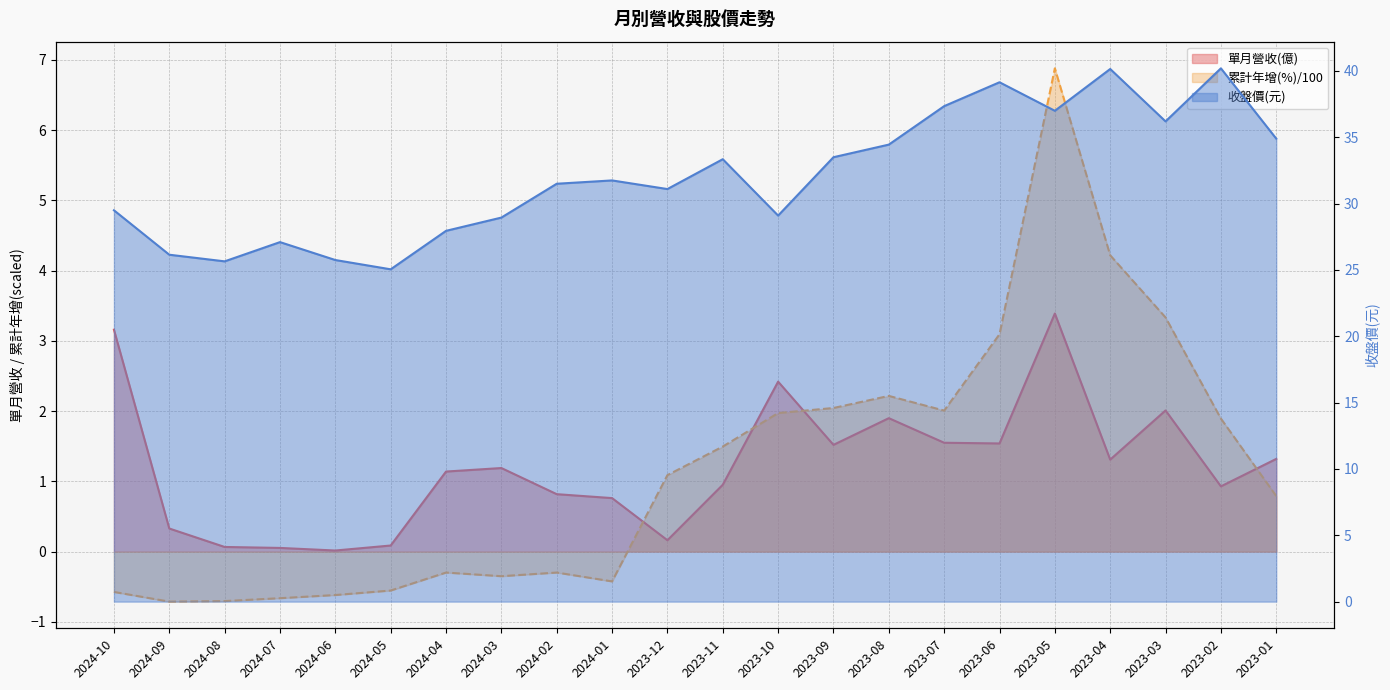

Reading left to right, what are all the values shown in this chart?

單月營收(億): 3.2	0.3	0.1	0.1	0.0	0.1	1.1	1.2	0.8	0.8	0.2	1.0	2.4	1.5	1.9	1.6	1.5	3.4	1.3	2.0	0.9	1.3
累計營收(億): -0.6	-0.7	-0.7	-0.7	-0.6	-0.6	-0.3	-0.3	-0.3	-0.4	1.1	1.5	2.0	2.0	2.2	2.0	3.1	6.9	4.2	3.3	1.9	0.8
收盤價(元): 29.5	26.1	25.6	27.1	25.8	25.1	27.9	28.9	31.5	31.8	31.1	33.4	29.1	33.5	34.5	37.4	39.1	37.0	40.1	36.2	40.2	34.9